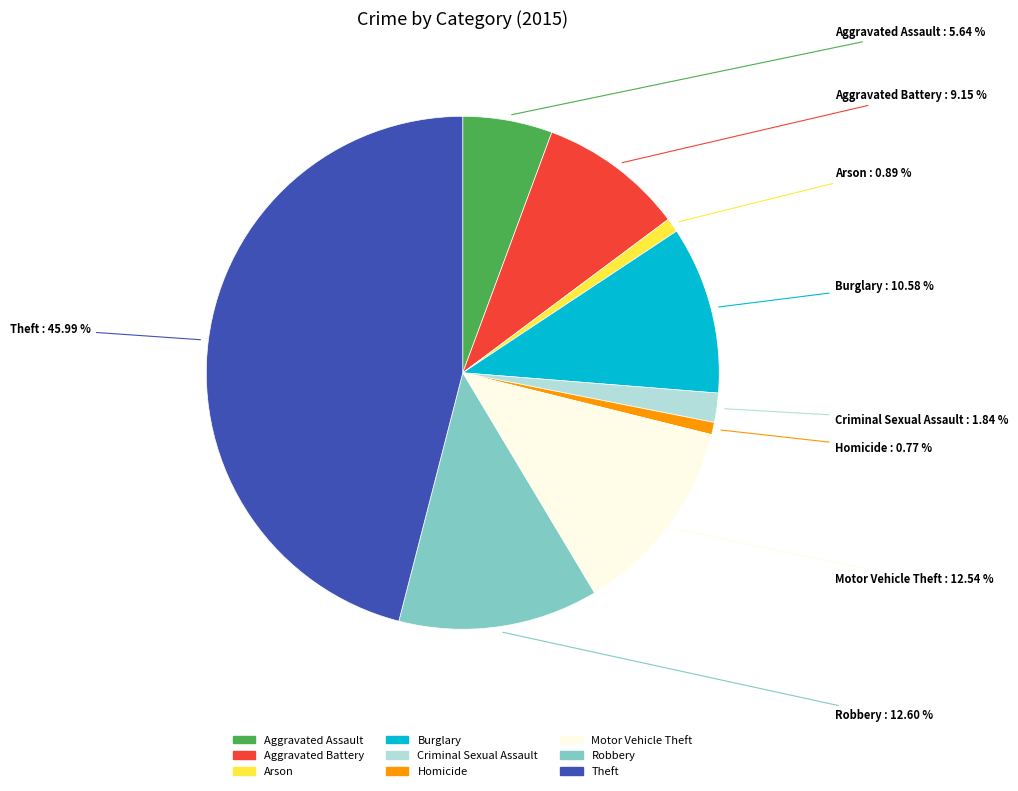

Does Robbery represent more than half of the total?

No